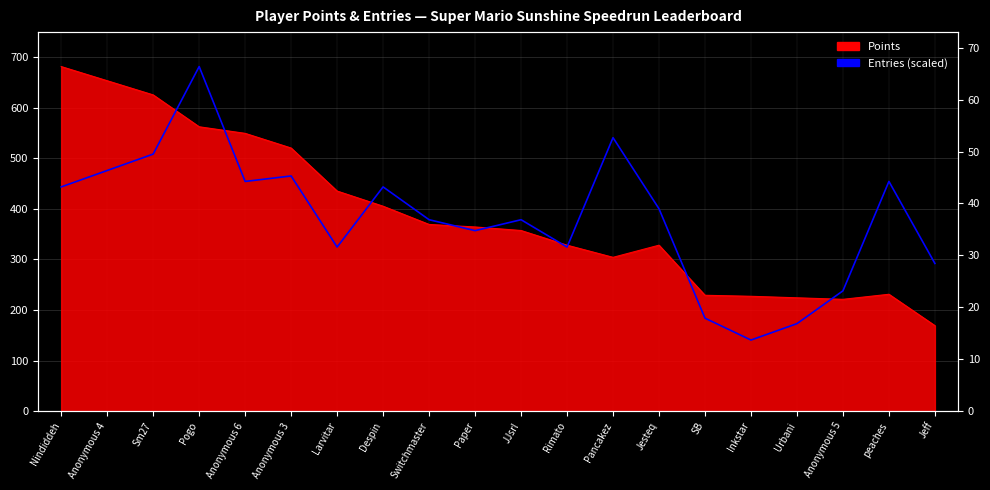

What is the label of the 15th point from the right?

Anonymous 3